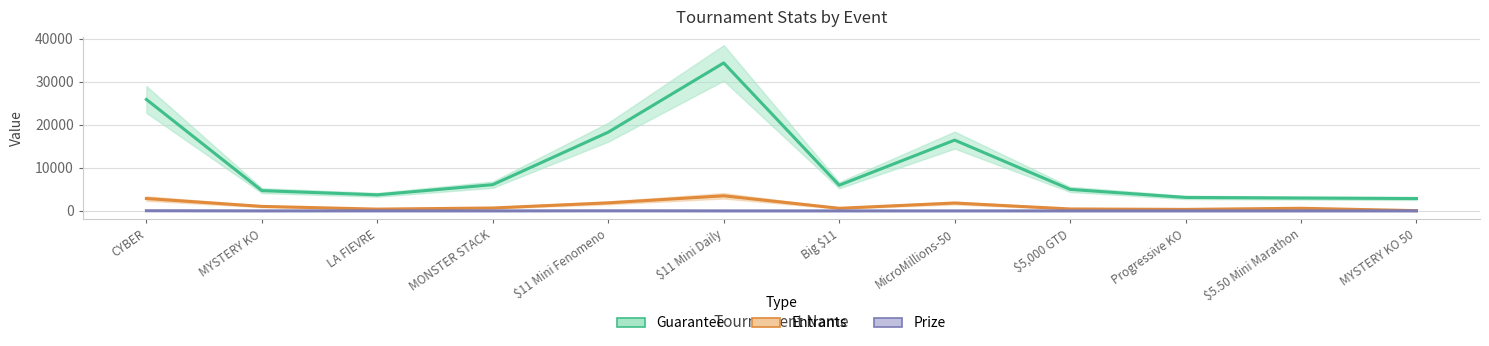

What are all the series names shown in the legend?

Guarantee, Entrants, Prize